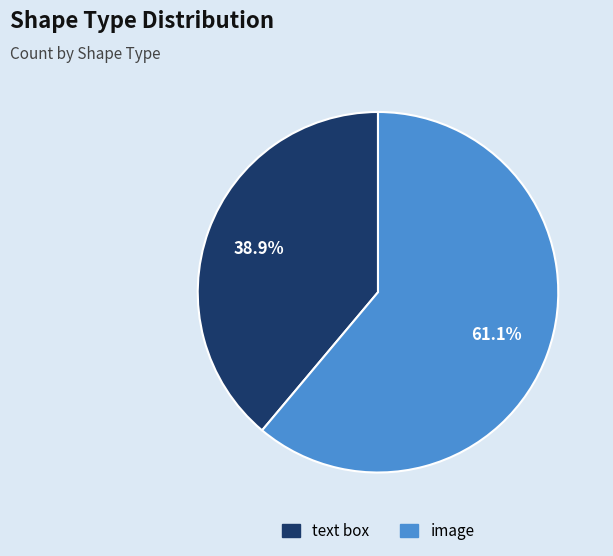

How many slices are in this pie chart?

2